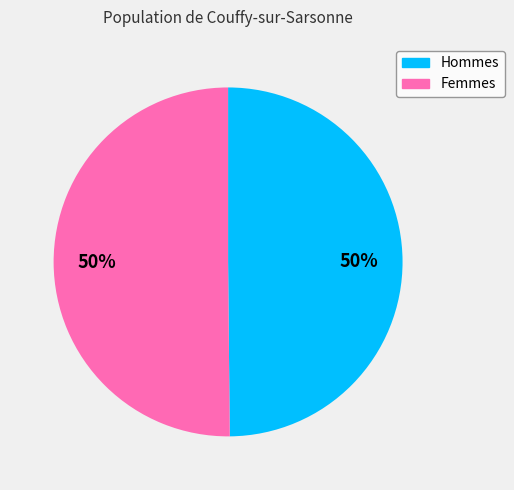

To the nearest percent, what is the average slice percentage?

50%